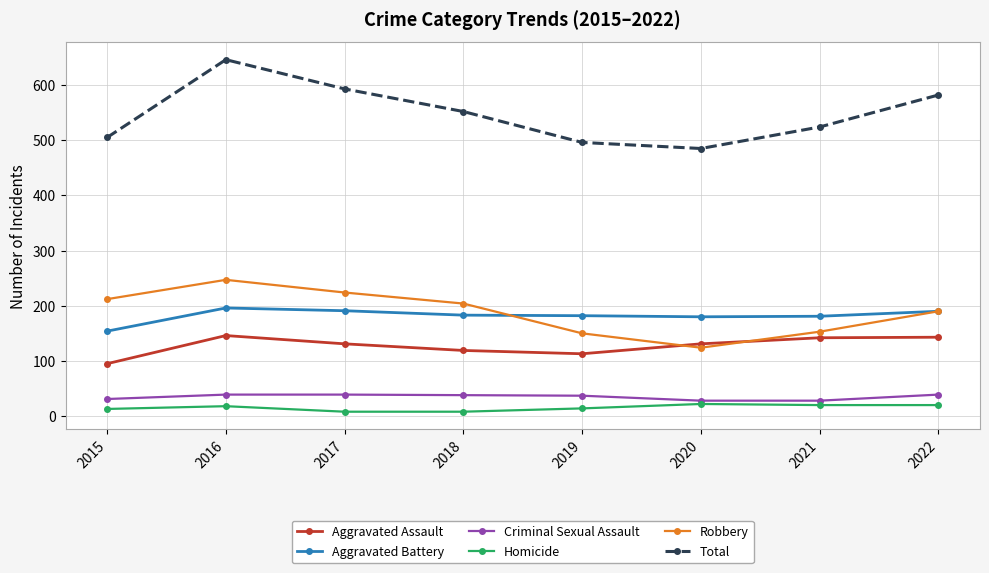

The Aggravated Assault series shows 209 at 2016. True or false?

False